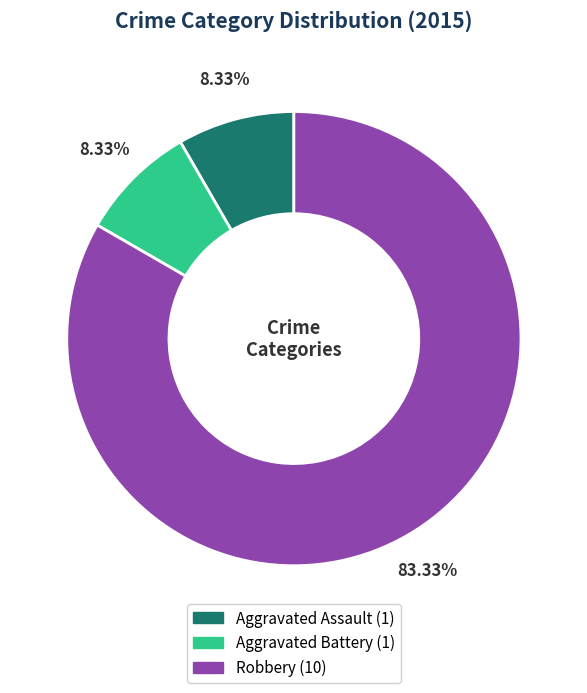

Between Robbery and Aggravated Battery, which is larger?

Robbery